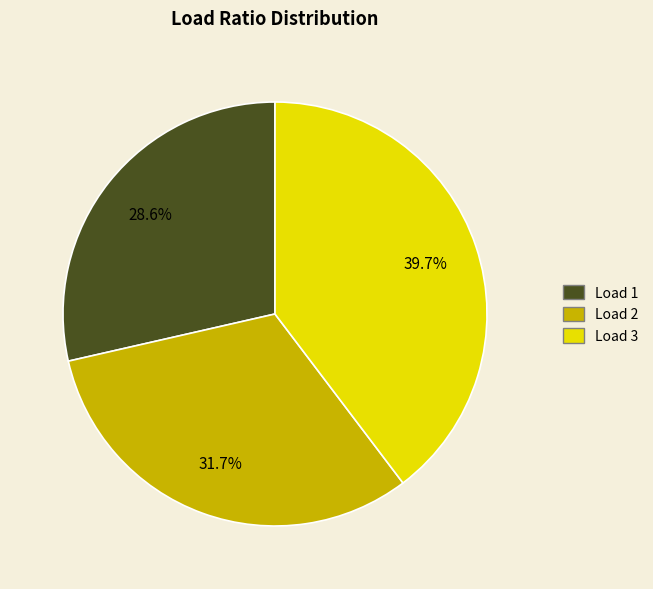

Does any single category account for the majority?

No